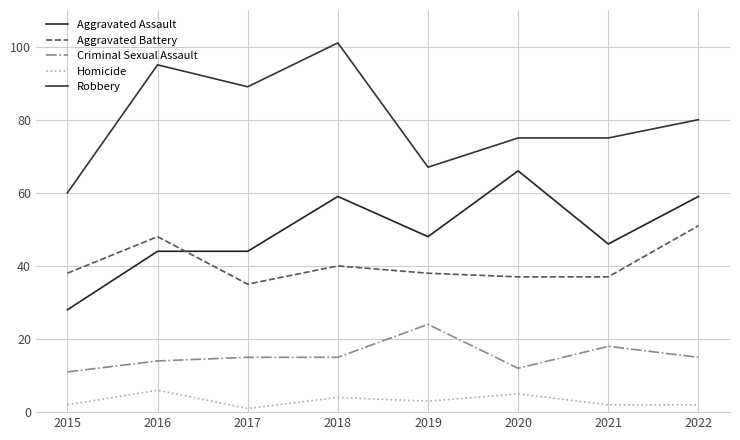

The value of Homicide at 2020 is 5. True or false?

True